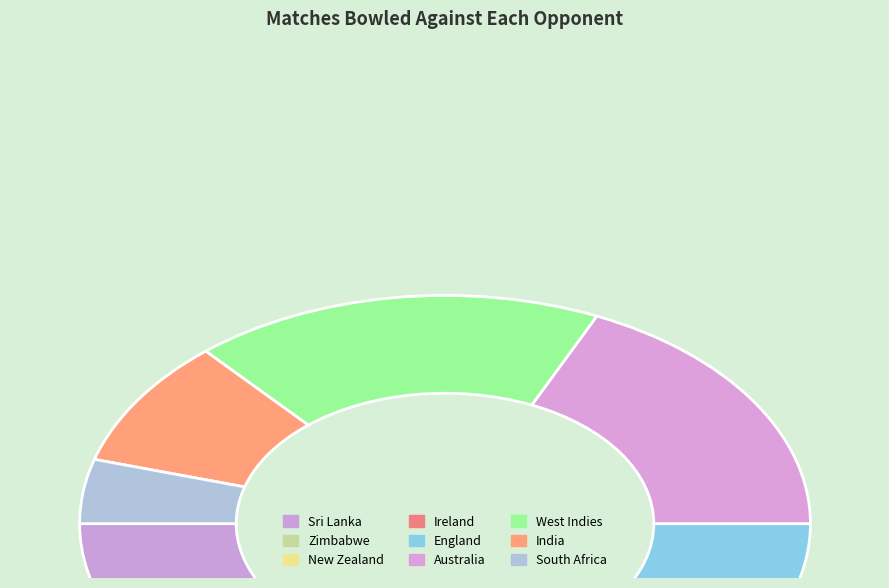

Count the number of slices in the pie.

9